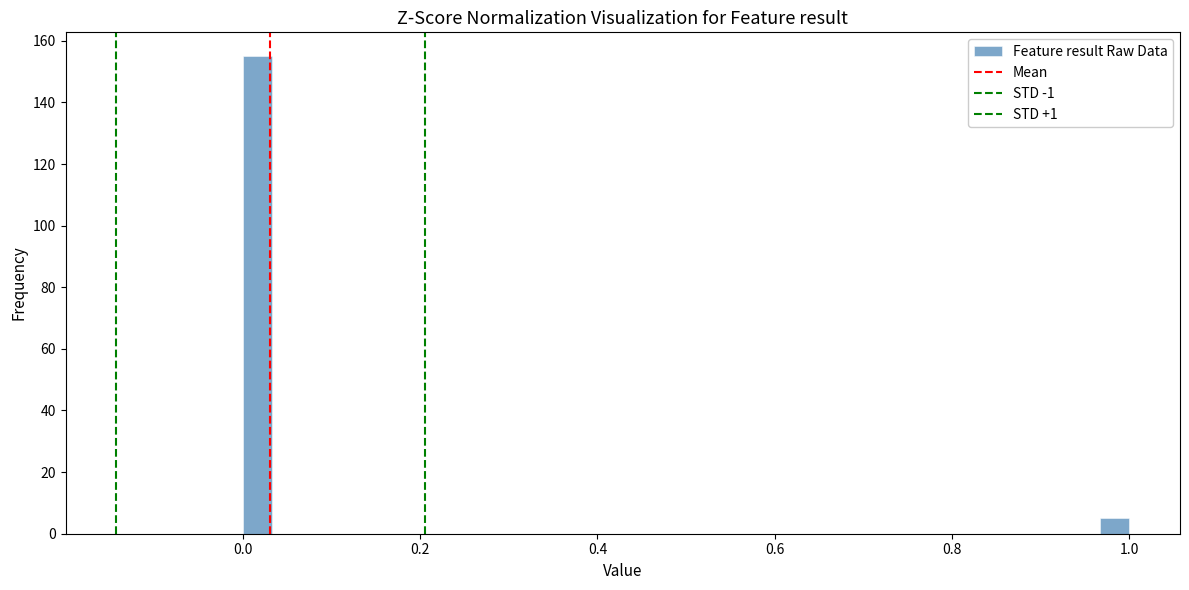

Read against the x-axis, roughly where is the centre of the tallest bar?

0.02